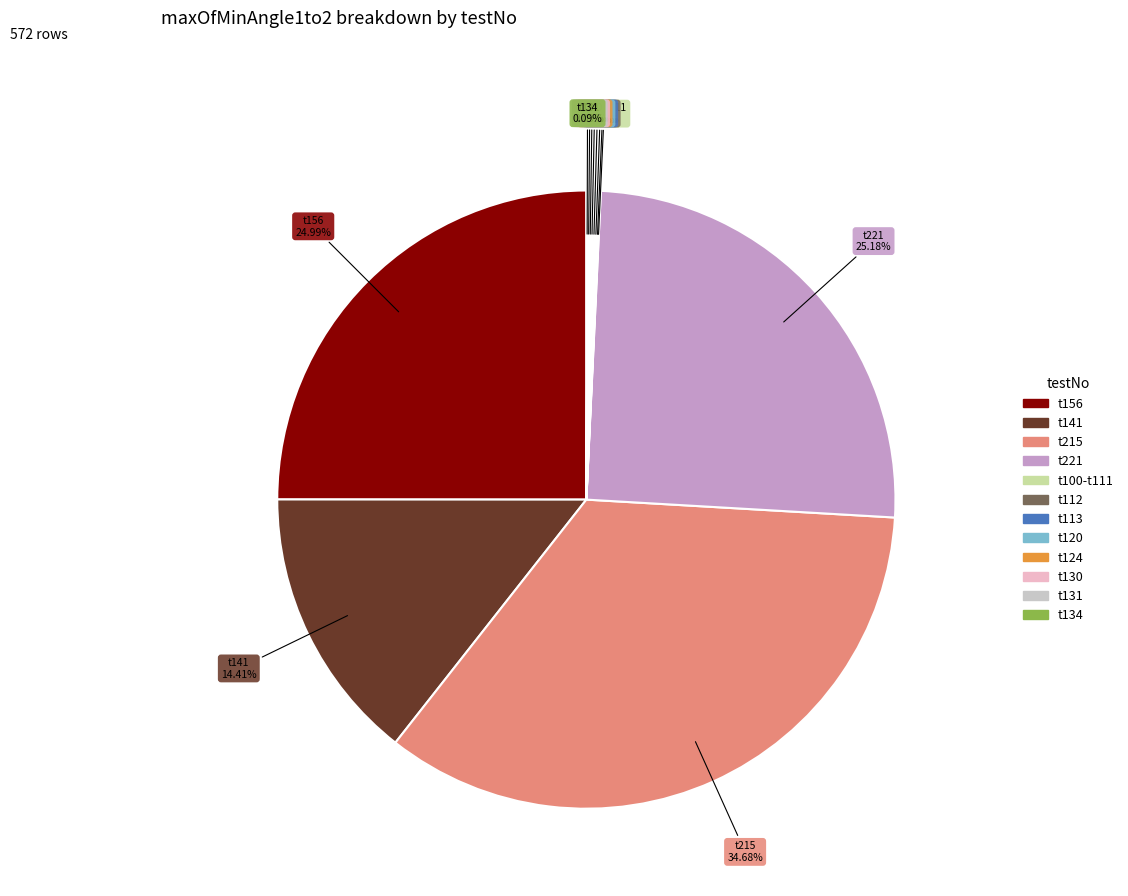

Is there a majority slice in this chart?

No